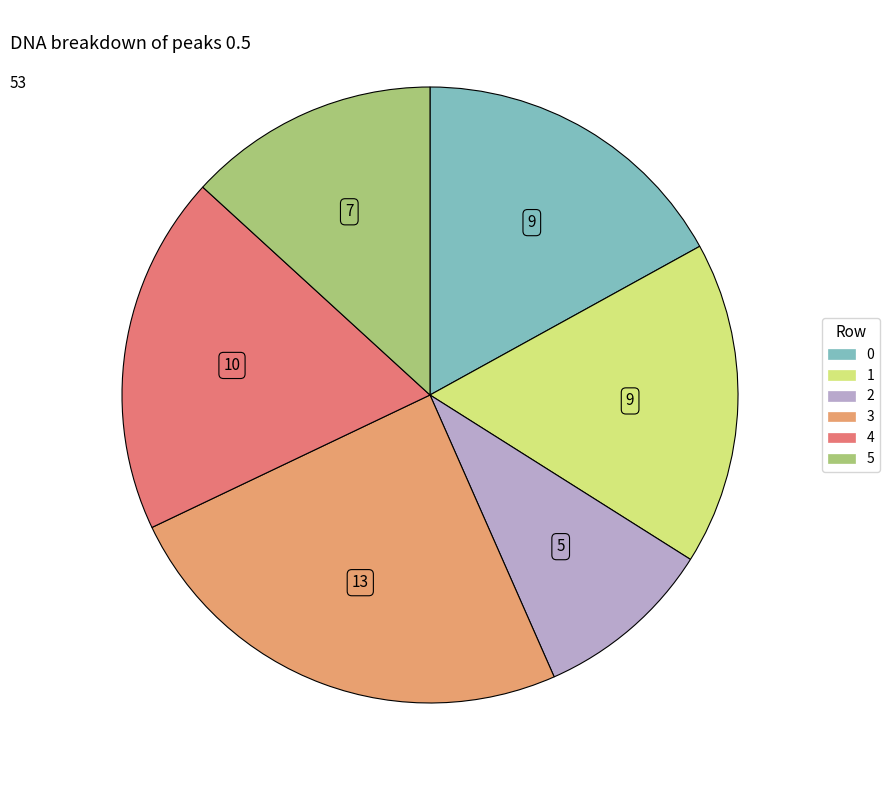

Is 1 the majority of the pie?

No